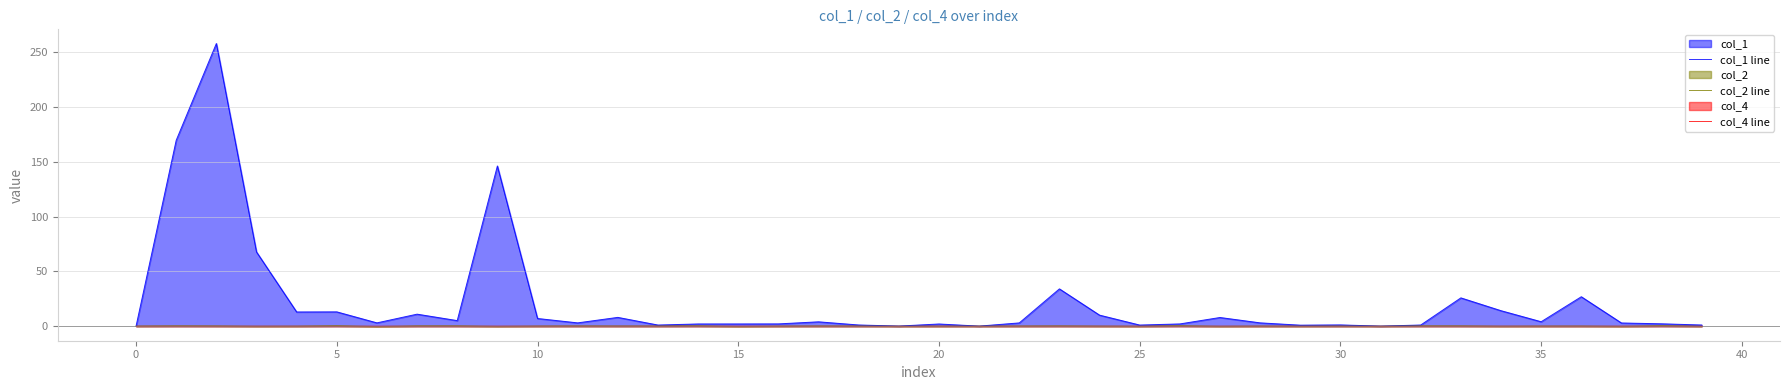

Which series has the largest range (max minus min)?

col_1 line